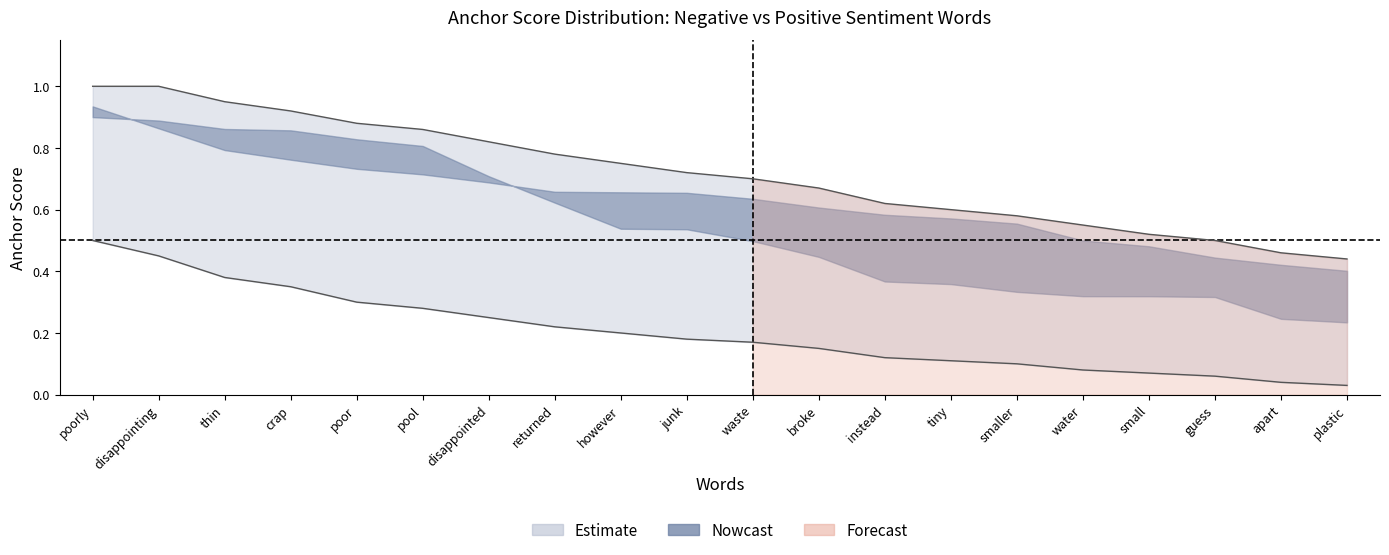

What is the label of the 11th point from the left?

waste